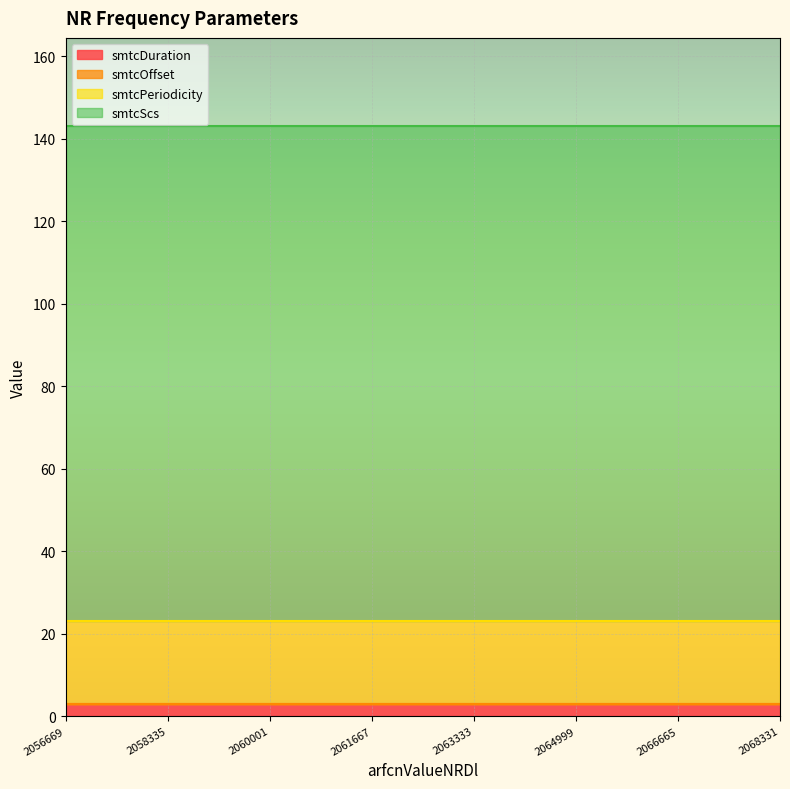

Read the smtcScs value at 2066665.

120